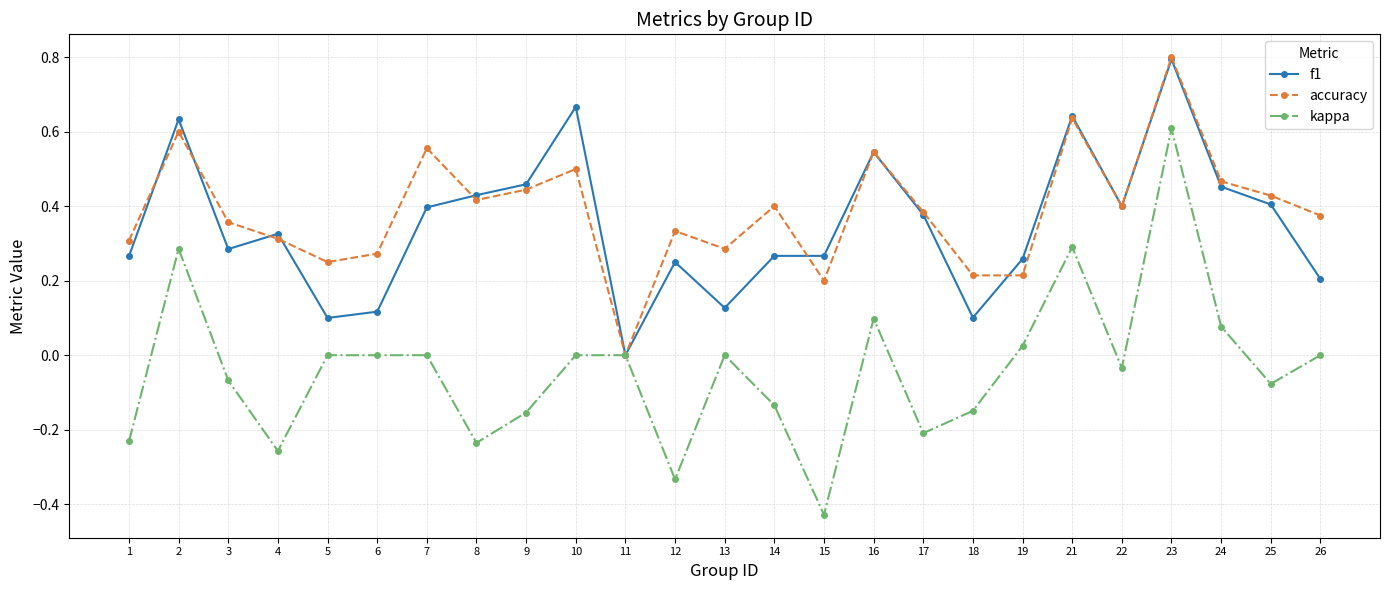

Is the value of f1 at 10 greater than the value of accuracy at 6?

Yes